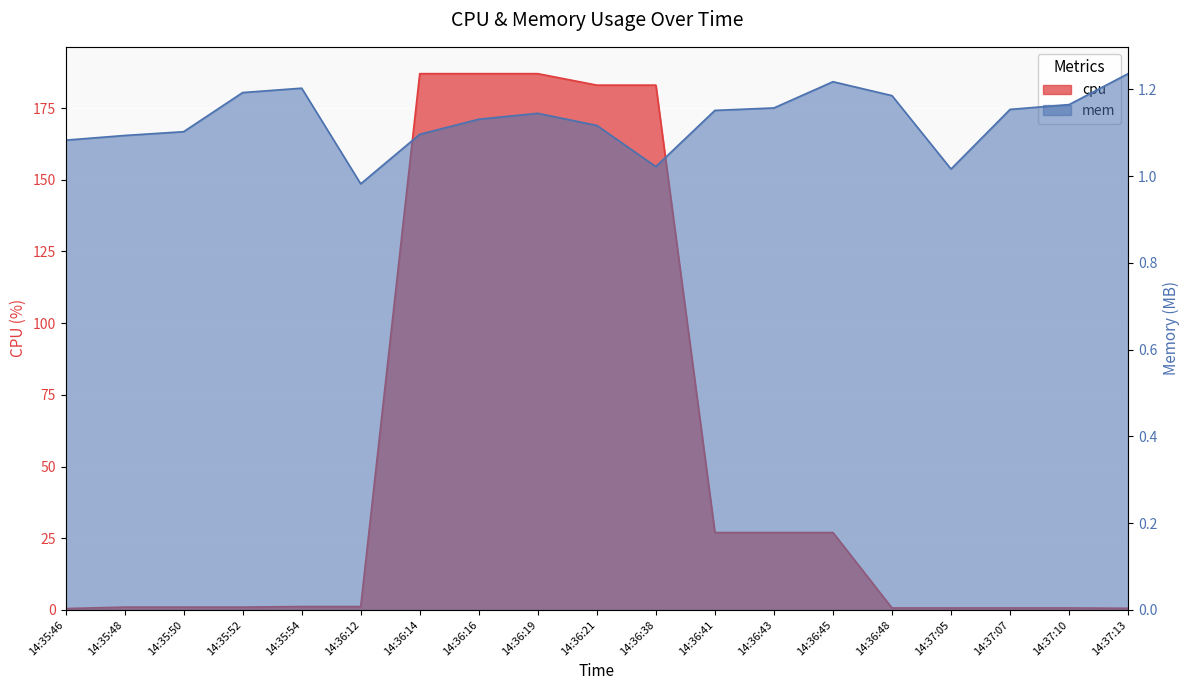

How many data points in cpu are above 1?

10